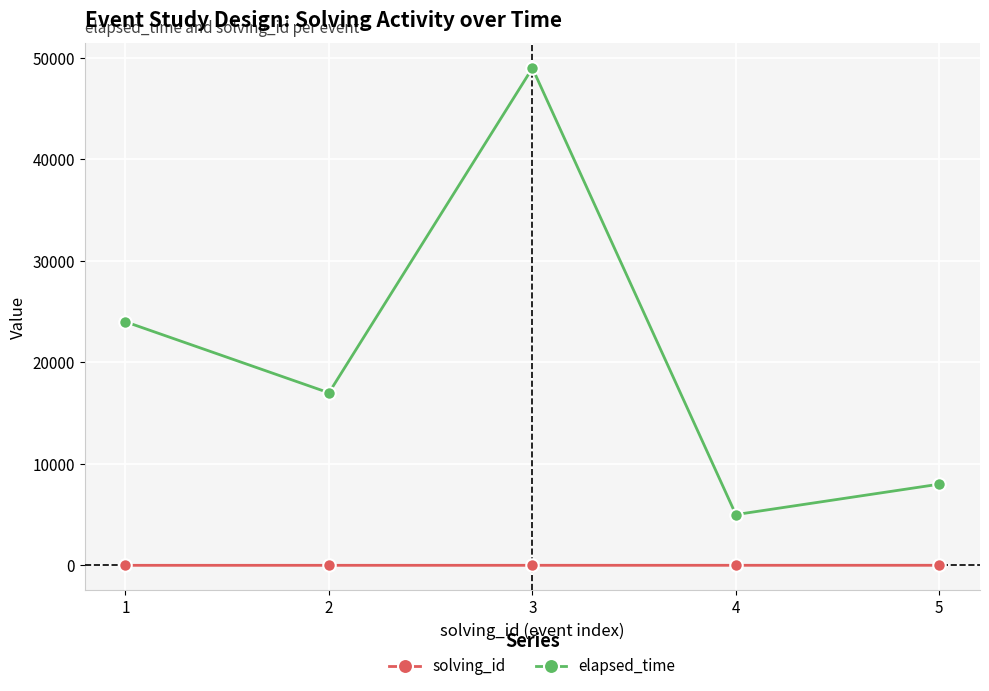

What is the sum of all solving_id values?

15